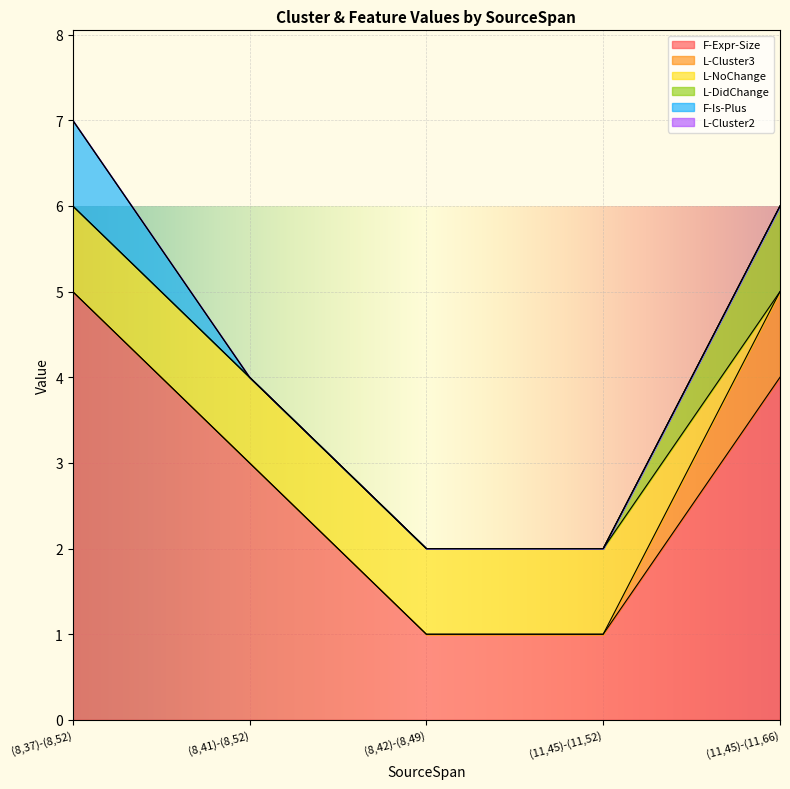

How many distinct data groups are displayed?

6